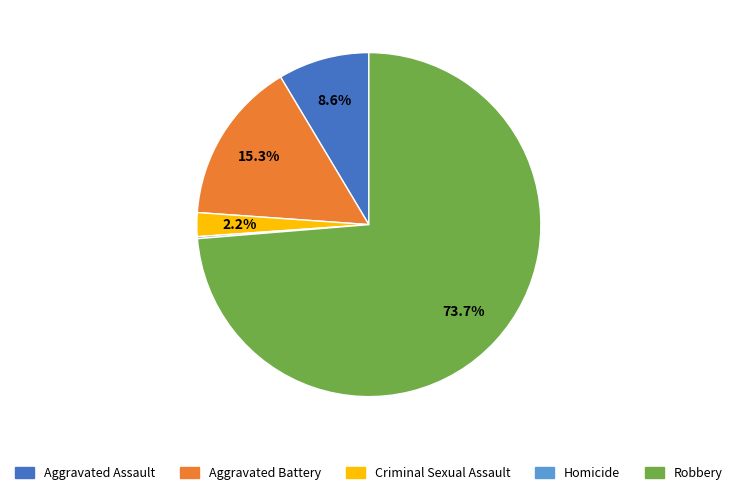

The Robbery slice represents 74% of the pie. True or false?

True